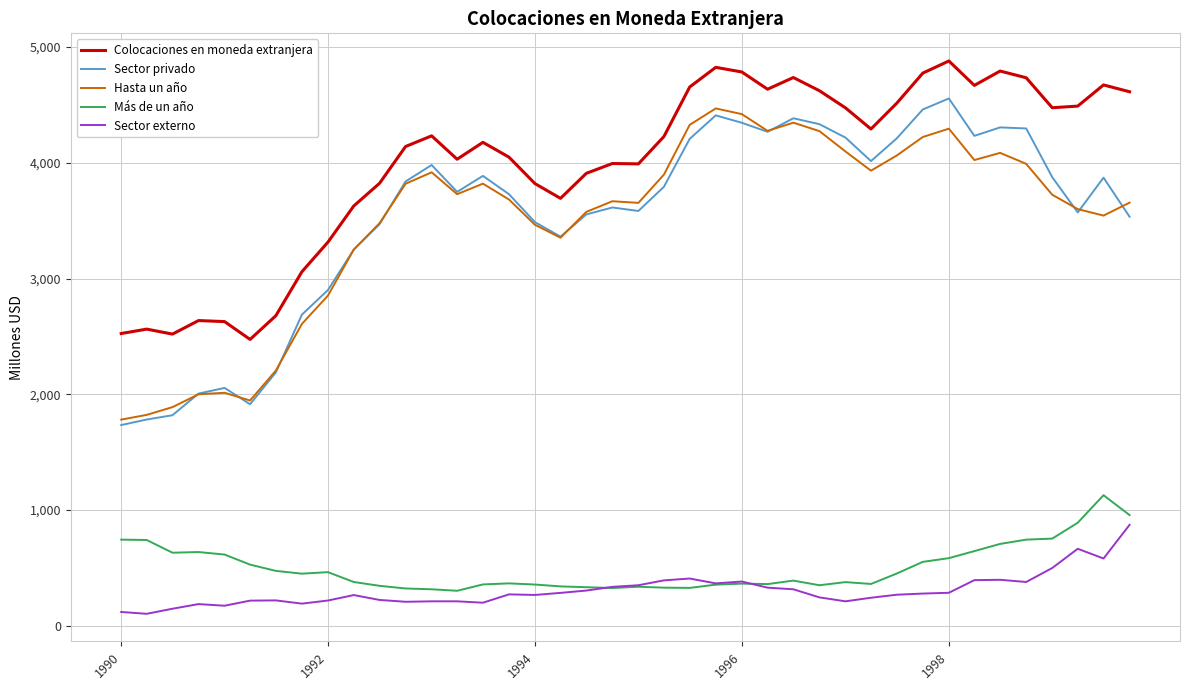

What is the minimum value for Hasta un año?

1781